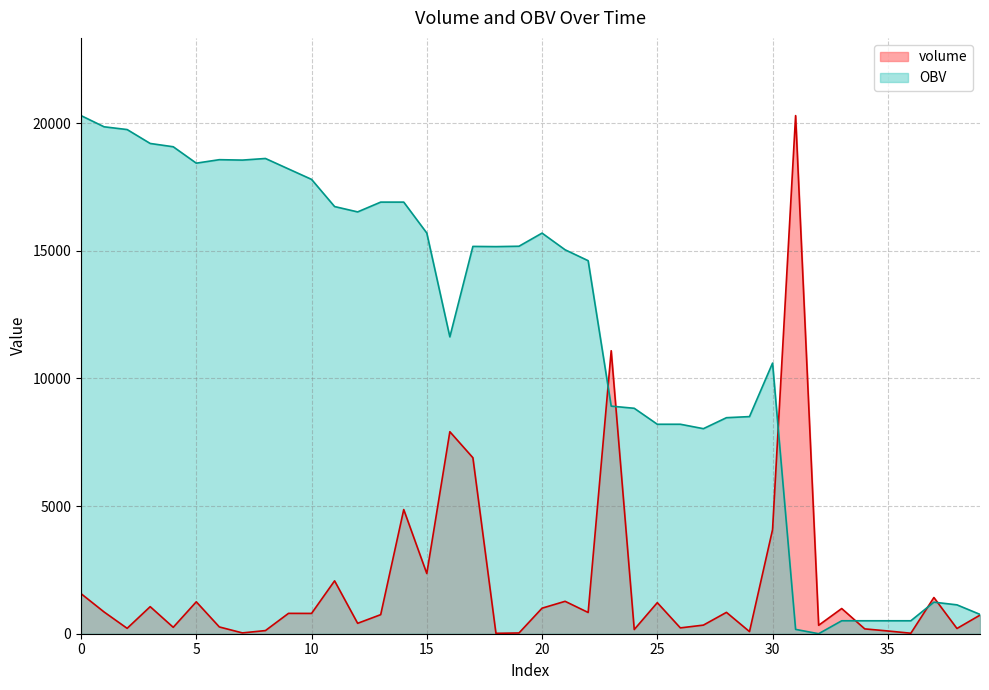

Where is OBV nearest to the value 10148?

30